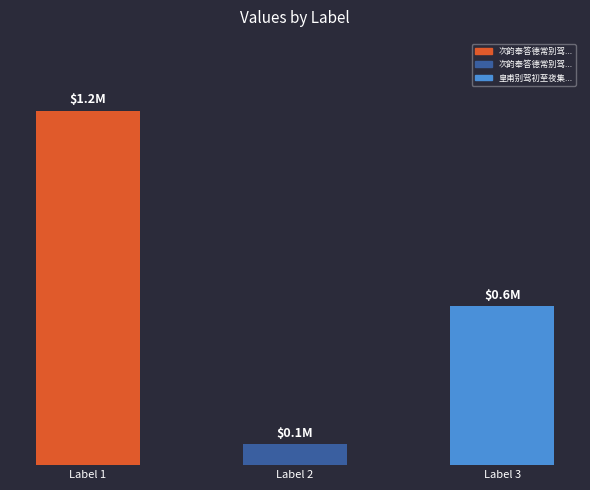

What is the sum of the values at 次韵奉答德常别驾初夏见怀一首 and 次韵奉答德常别驾初夏见怀?

1312929